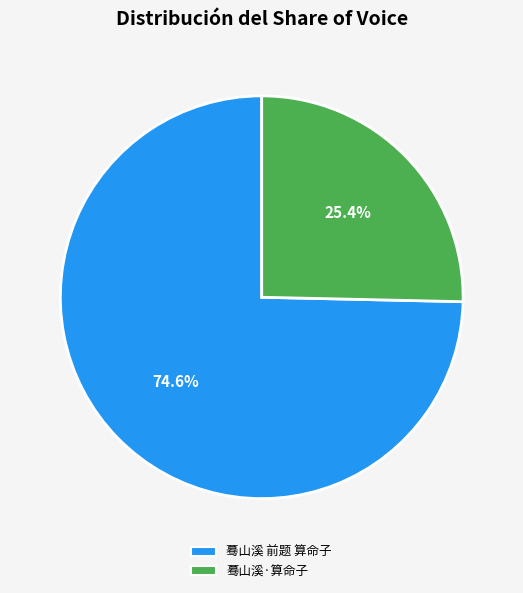

To the nearest percent, what is the difference between the 蓦山溪 前题 算命子 and 蓦山溪·算命子 slice percentages?

49%